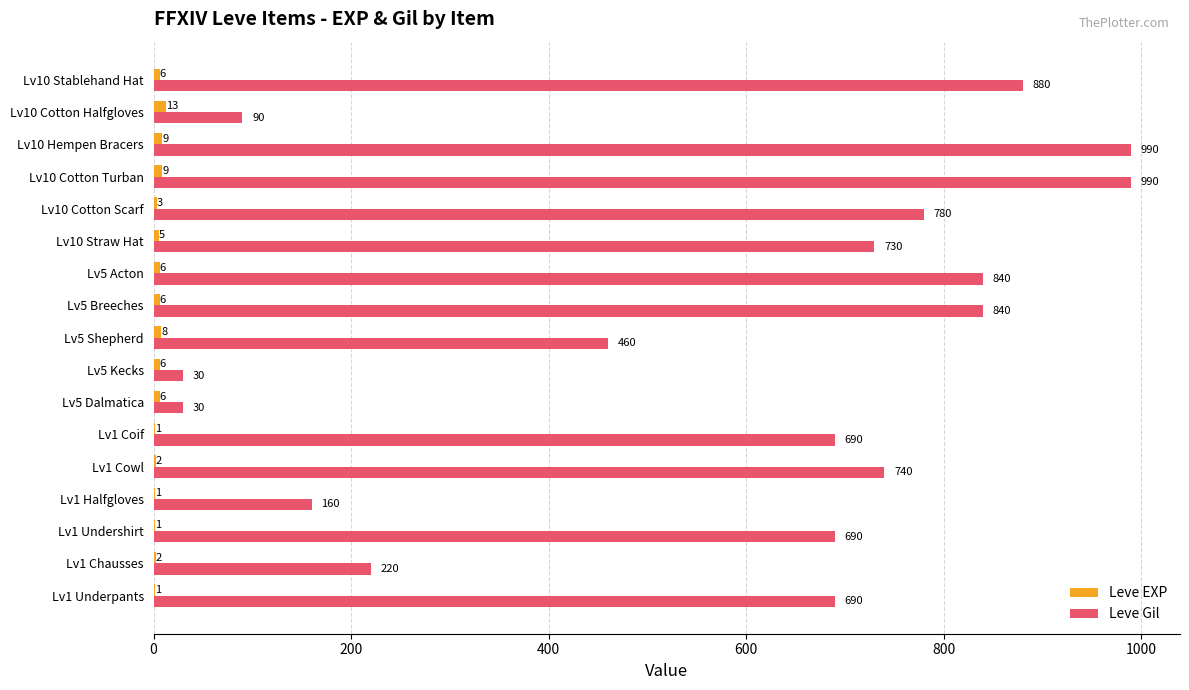

Is it true that Leve EXP equals 6 at Lv10 Stablehand Hat?

True